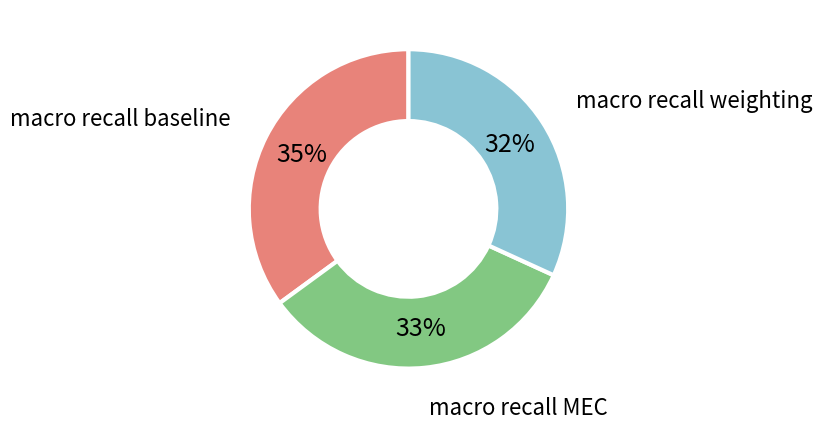

Does any single category account for the majority?

No